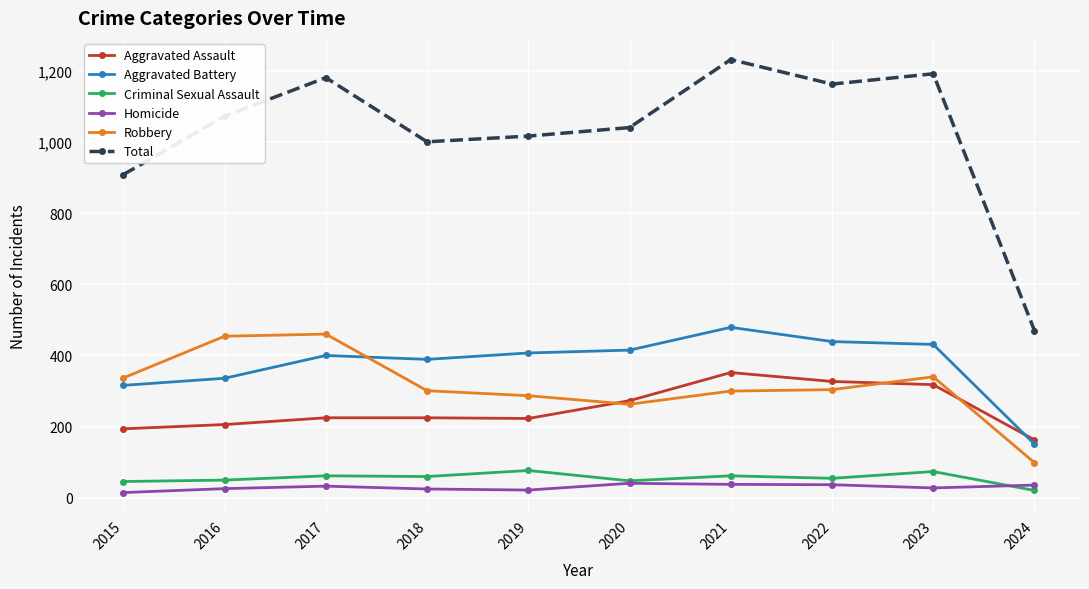

What is the difference between the second highest and second lowest values in the Robbery series?

191